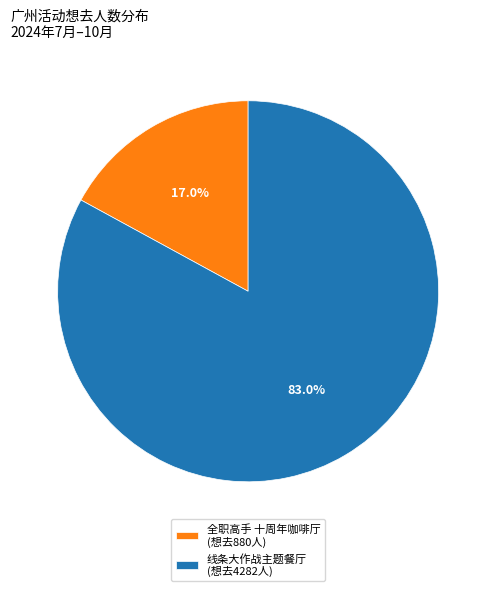

What is the ratio of the value at 线条大作战主题餐厅 (想去4282人) to the value at 全职高手 十周年咖啡厅 (想去880人)?

4.9